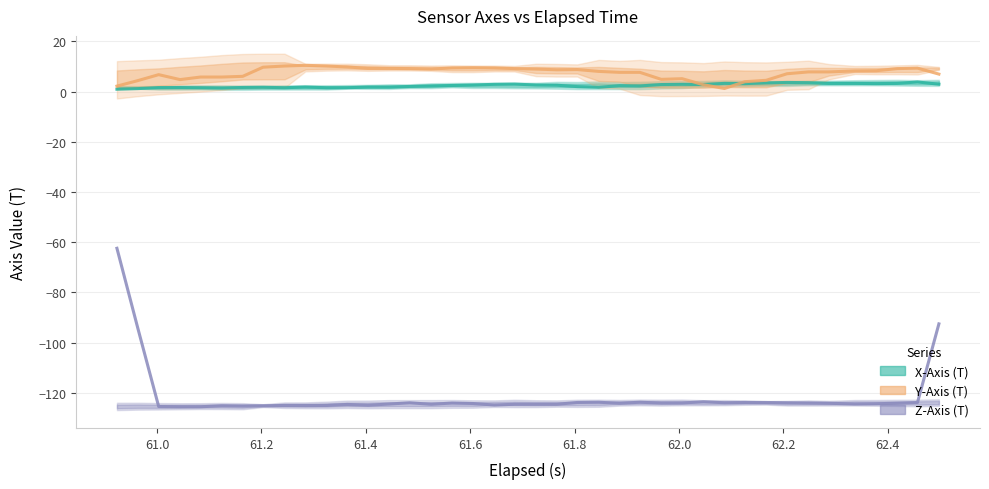

What is the value of the Z-Axis (T) point at the 1st from the left?

-62.4